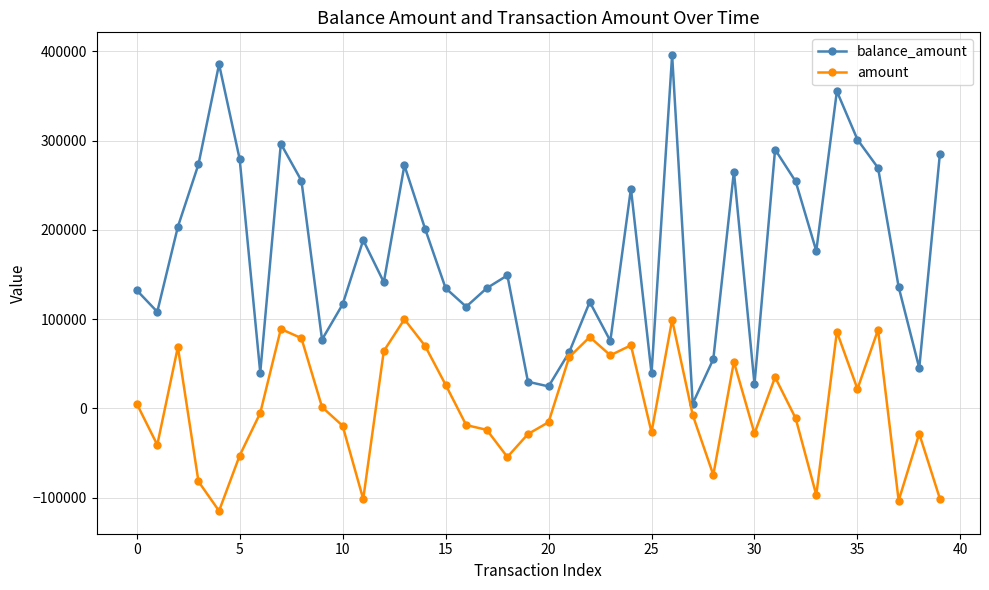

What is the highest value of the balance_amount series?

395613